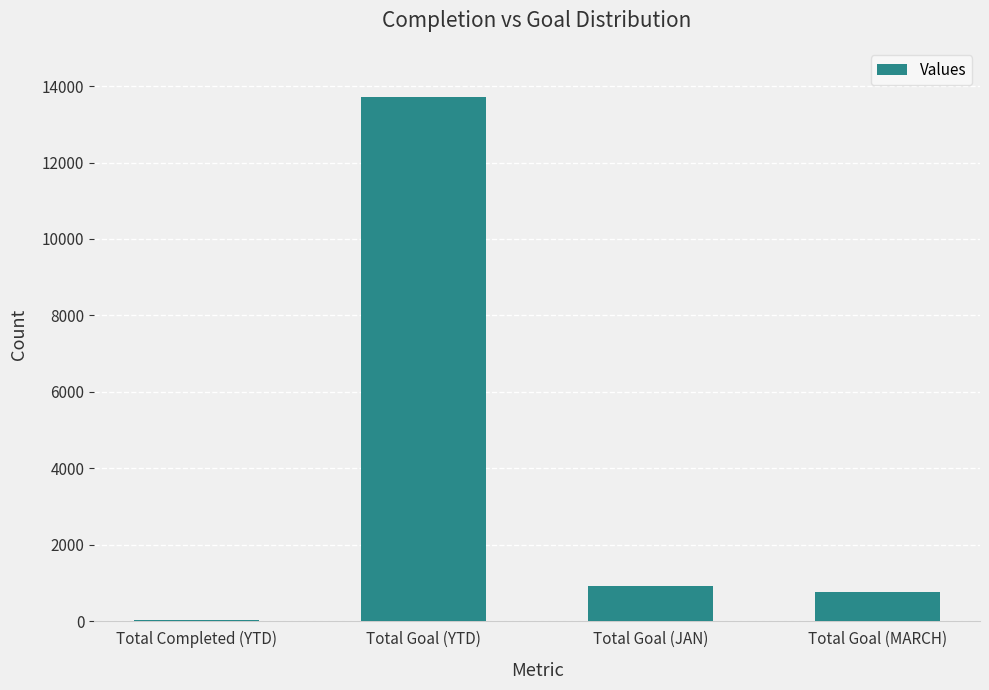

Which has a higher value, Total Goal (MARCH) or Total Goal (JAN)?

Total Goal (JAN)